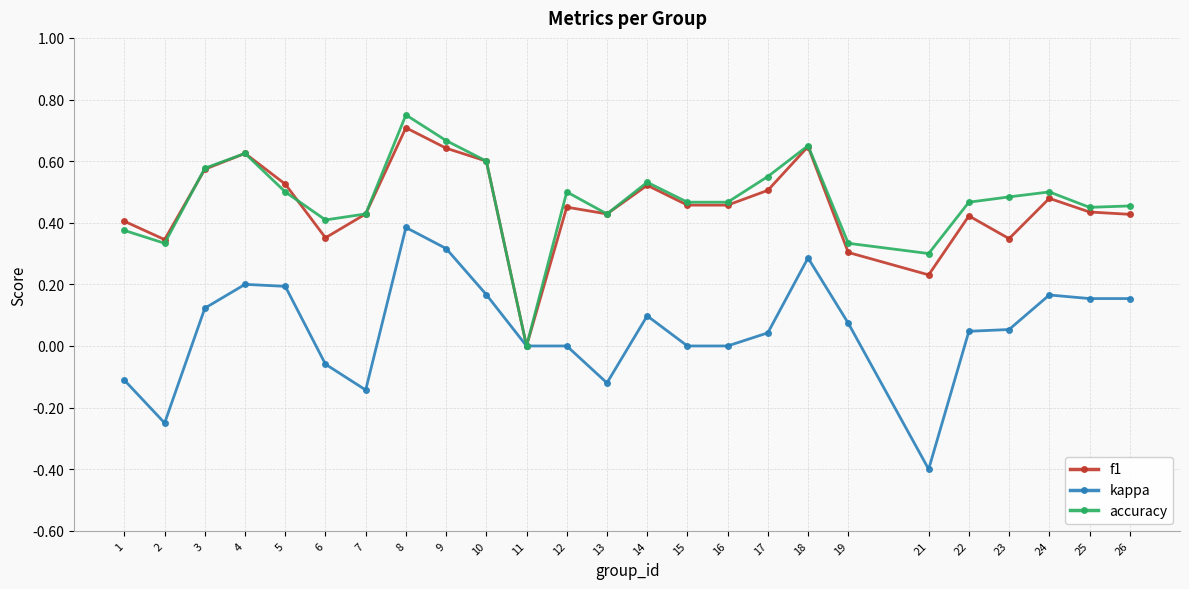

At which category is the sum across all series the highest?

8